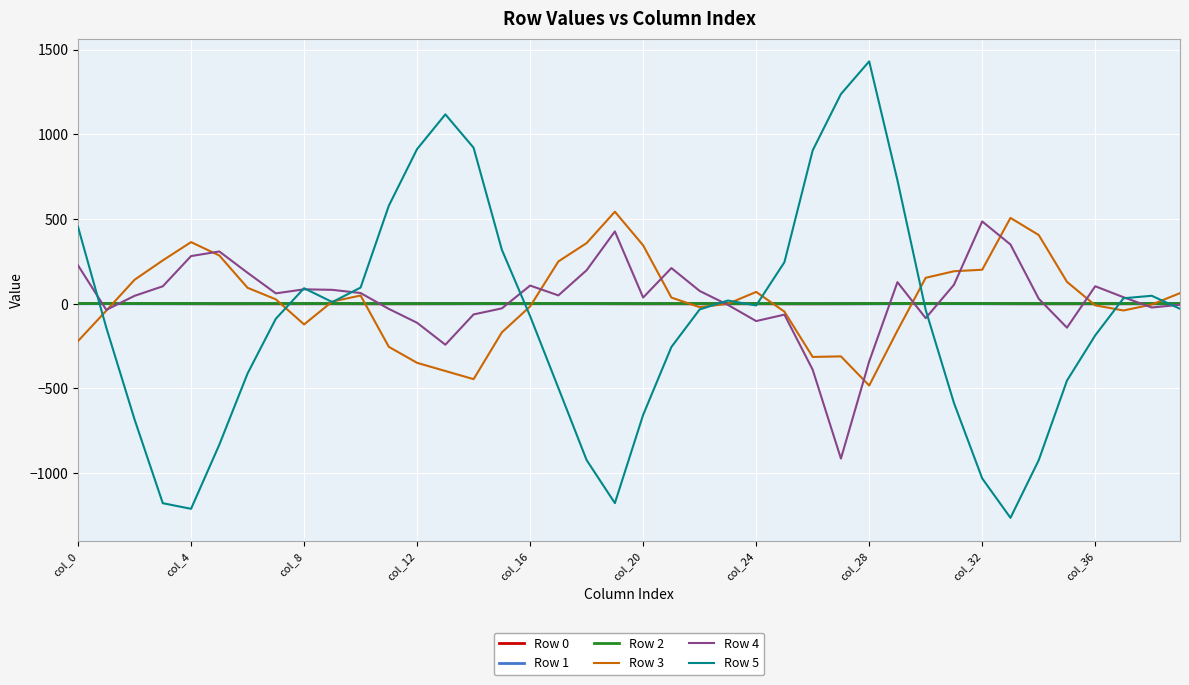

Which series has the widest spread of values?

Row 5